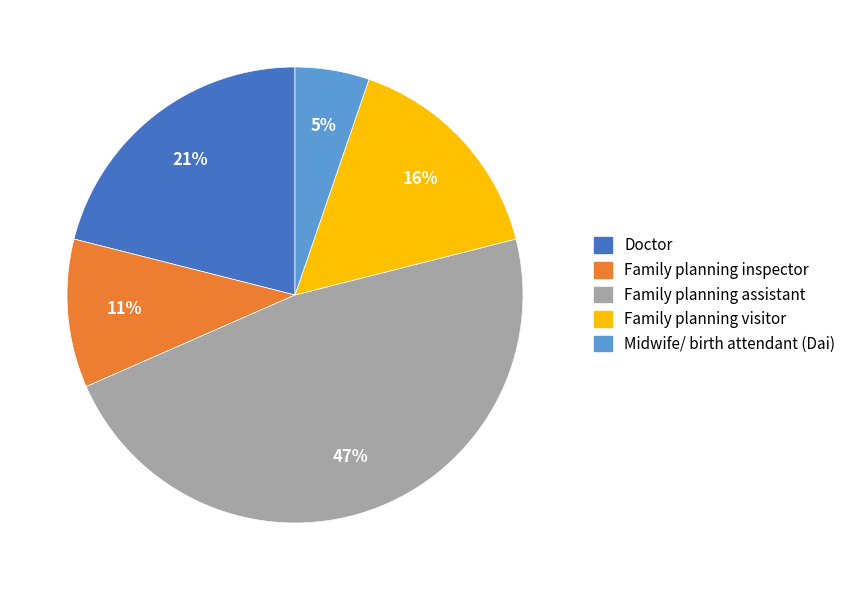

Which slice is the smallest?

Midwife/ birth attendant (Dai)